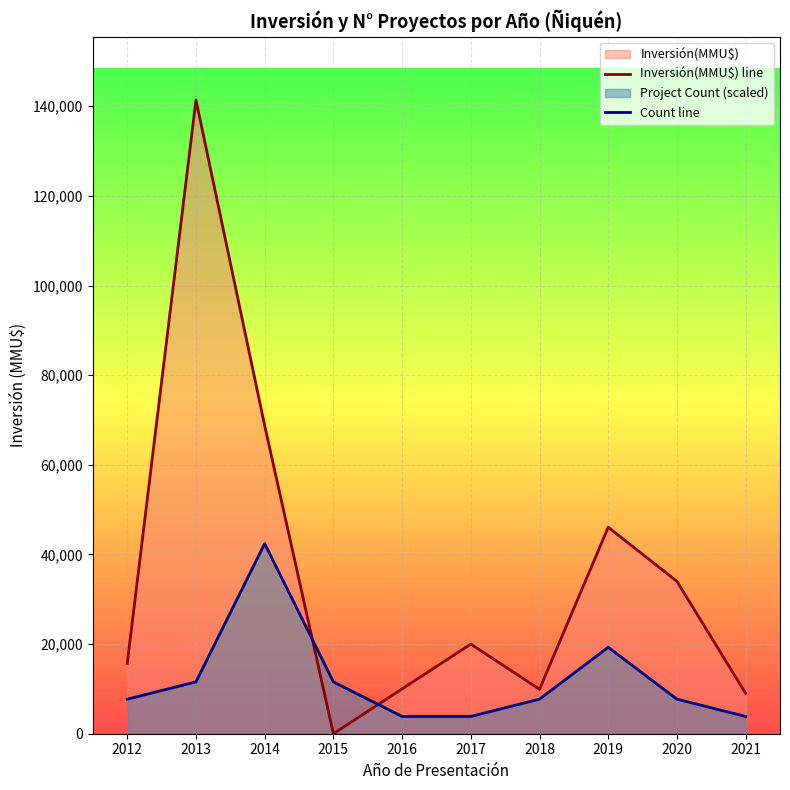

Which category has the highest value across all series?

2013